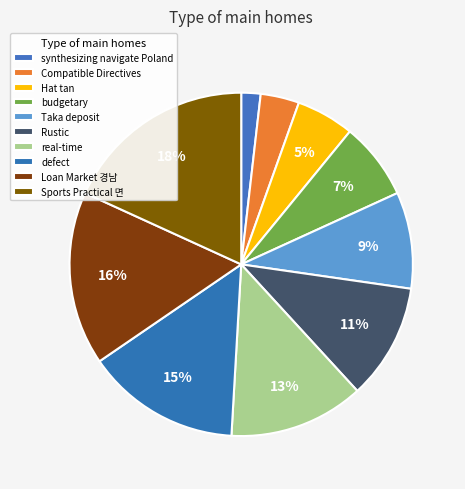

What portion of the pie excludes Compatible Directives?

96.4%